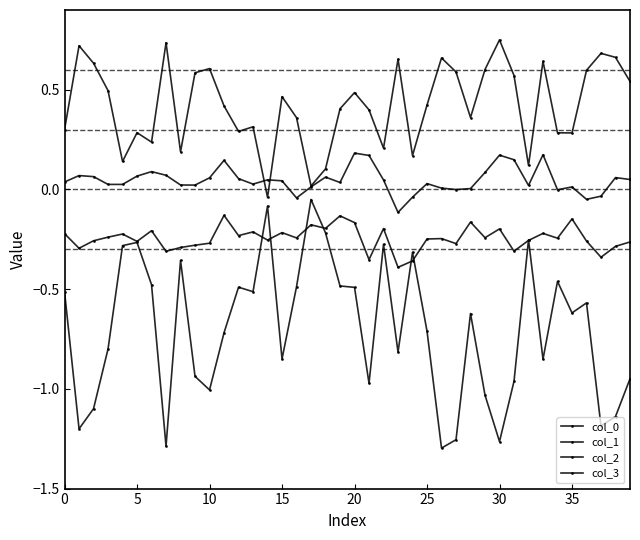

Does the chart have visible grid lines?

No